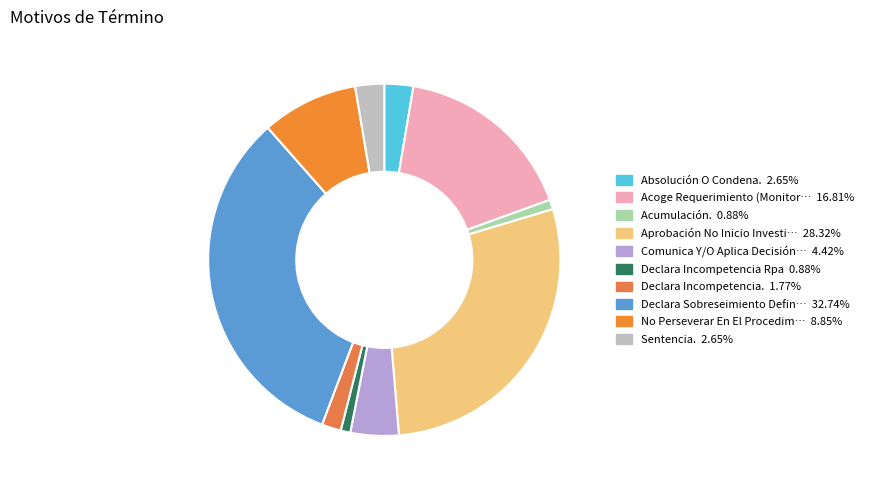

How many slices are in this pie chart?

10